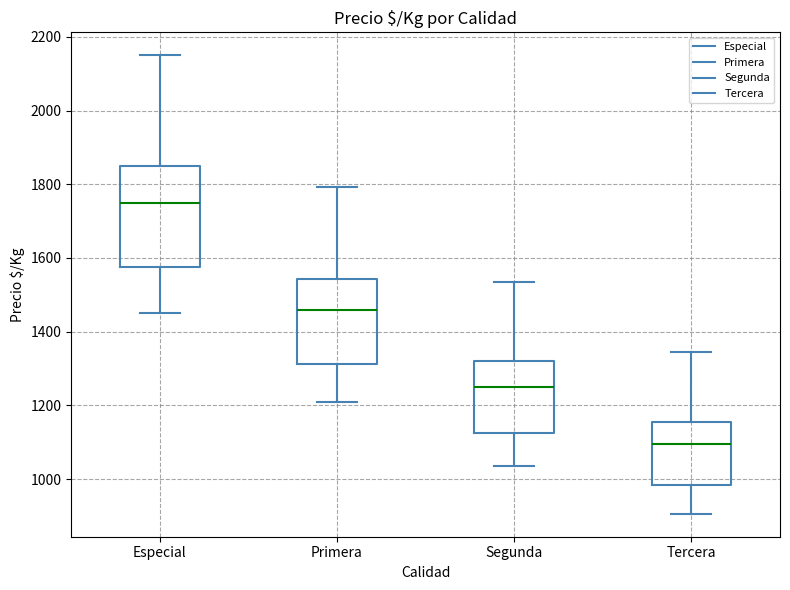

Reading left to right, read every box against the y-axis: the position of its median line, the range the box covers, and the ends of its whiskers. The values are not printed on the chart, so give them approximately, as read against the axis.

Especial: median 1760, box 1580 to 1860, whiskers 1460 to 2160
Primera: median 1460, box 1320 to 1540, whiskers 1200 to 1800
Segunda: median 1260, box 1120 to 1320, whiskers 1040 to 1540
Tercera: median 1100, box 980 to 1160, whiskers 900 to 1340